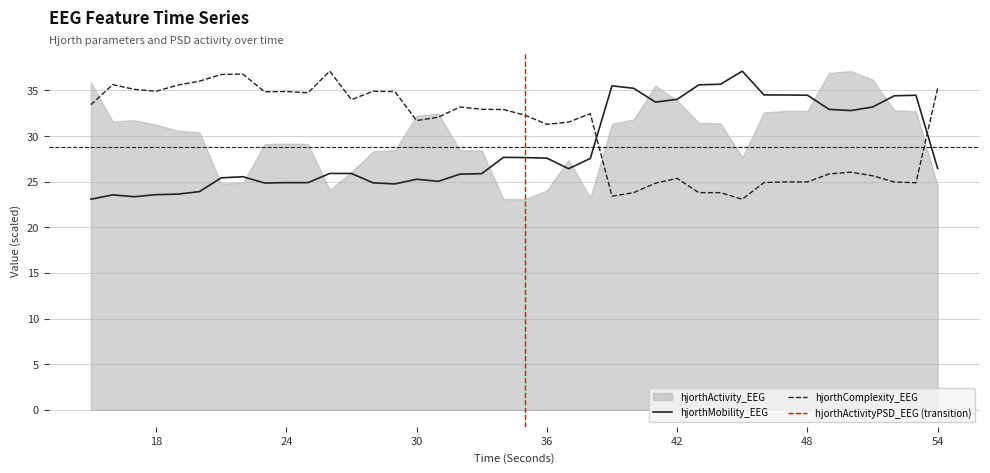

True or false: hjorthComplexity_EEG has more than 1 interior local peaks.

True